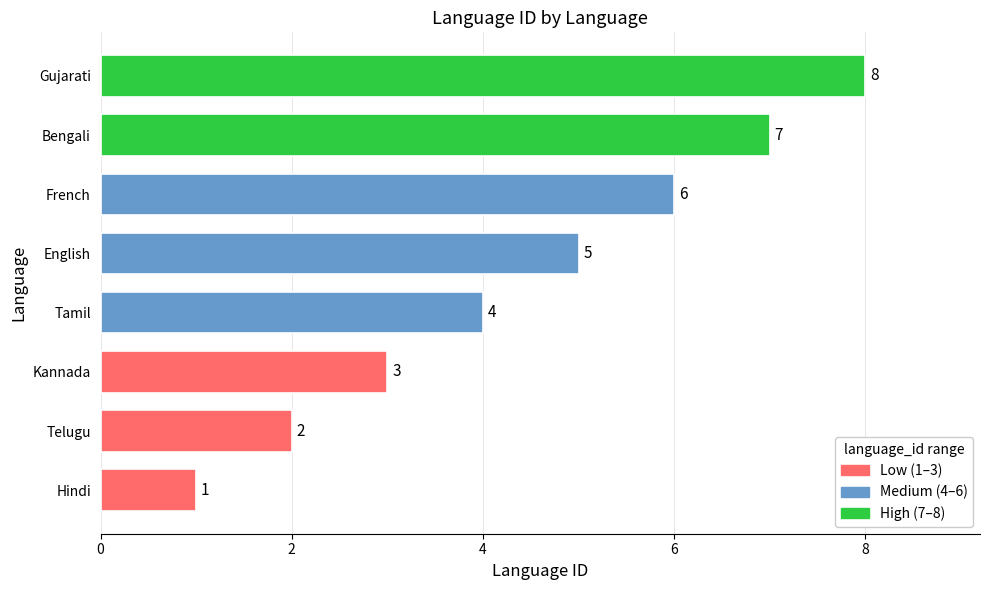

What is the change in value from Hindi to French?

+5